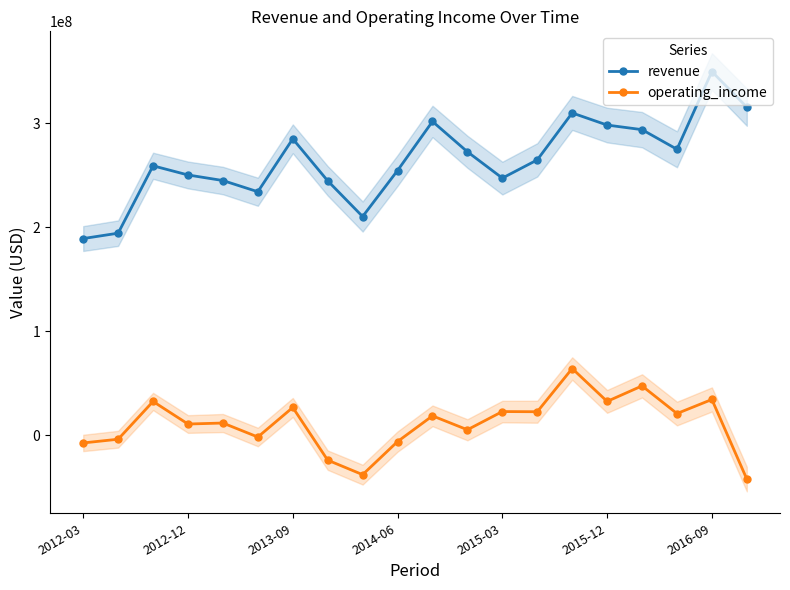

The value of revenue at 2016-09 is 349799257.9. True or false?

True